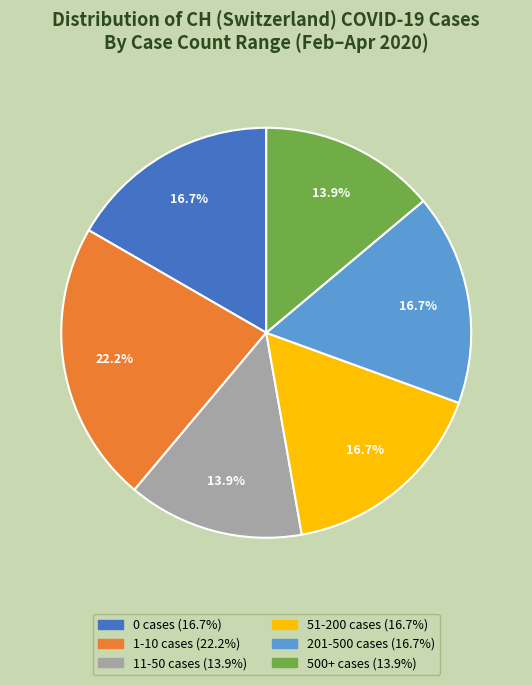

Count the number of slices in the pie.

6